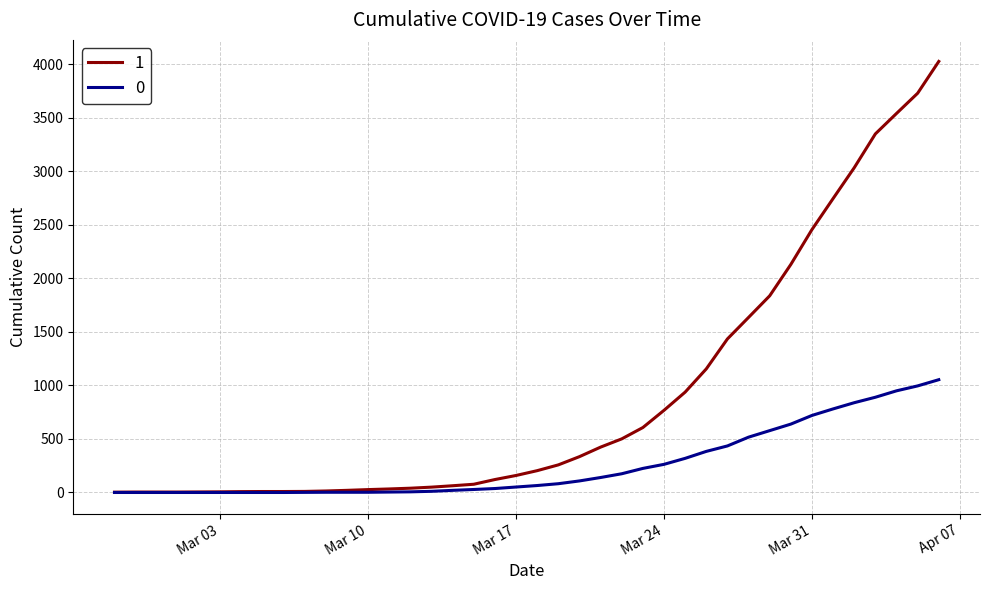

At how many categories does at least one series exceed 1209?

11